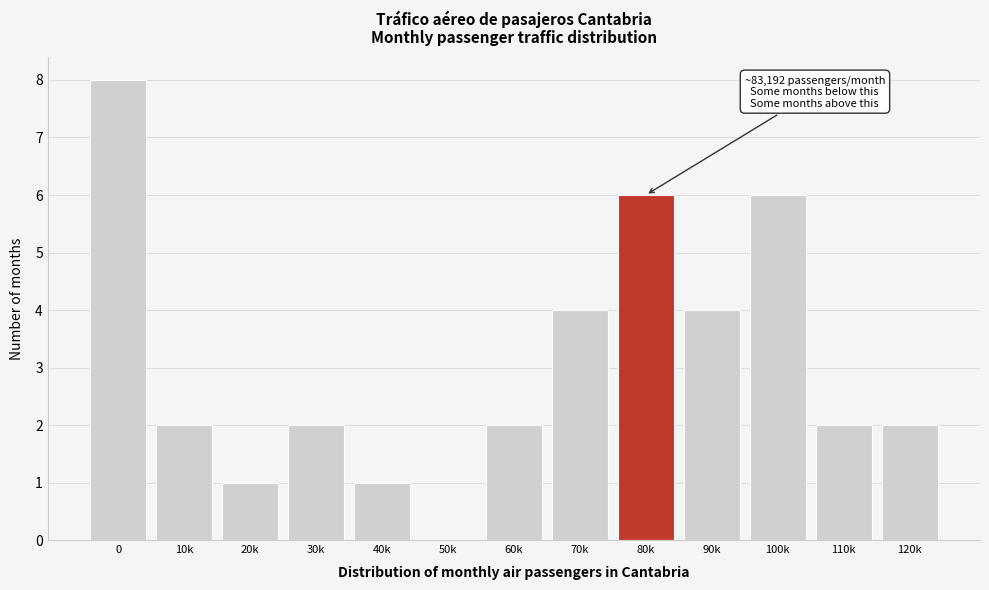

Reading left to right, extract all data points from this chart.

0=8	10k=2	20k=1	30k=2	40k=1	50k=0	60k=2	70k=4	80k=6	90k=4	100k=6	110k=2	120k=2